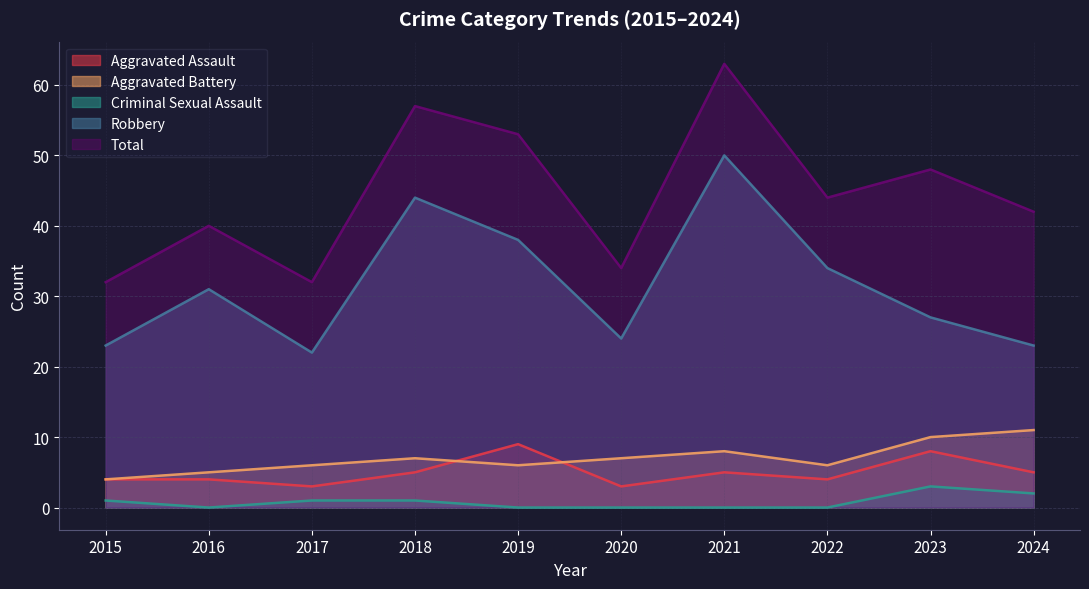

Which series has the widest spread of values?

Total